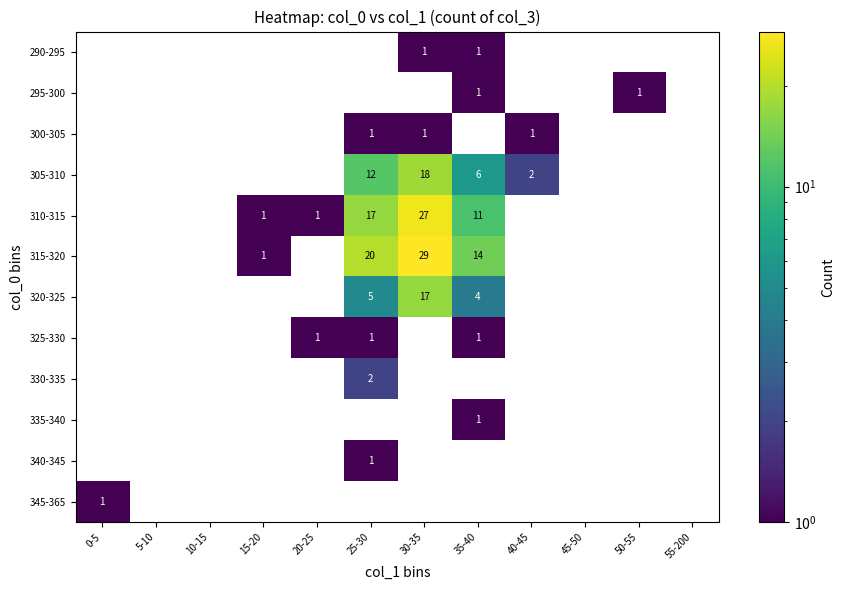

Is it true that 300-305 equals 0 at 15-20?

True